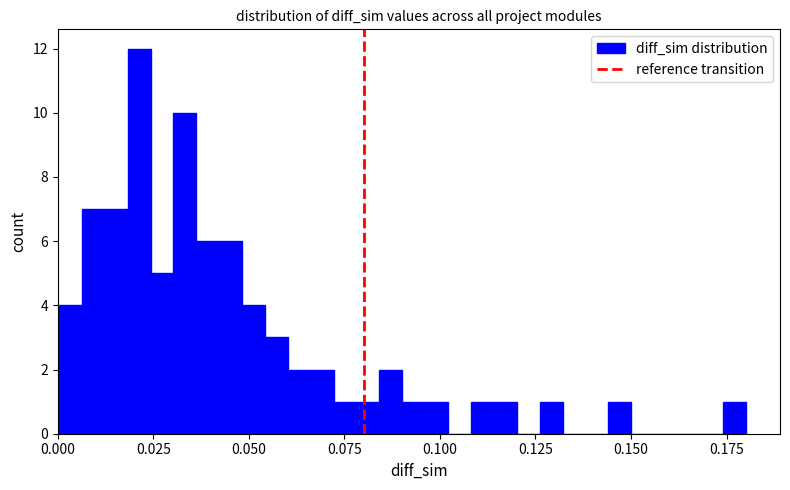

Around what value on the x-axis is the tallest bar? Give the approximate position of its centre, as read against the axis.

0.020